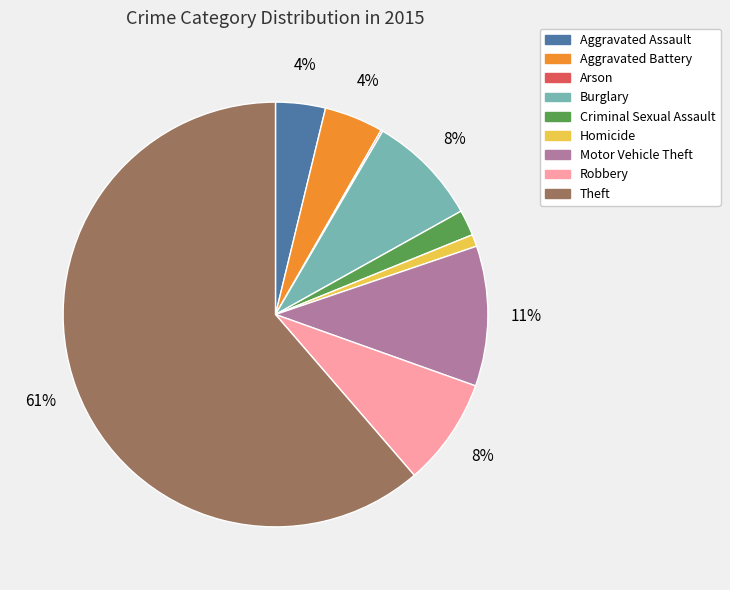

To the nearest percent, what is the combined percentage of Homicide and Aggravated Battery?

5%